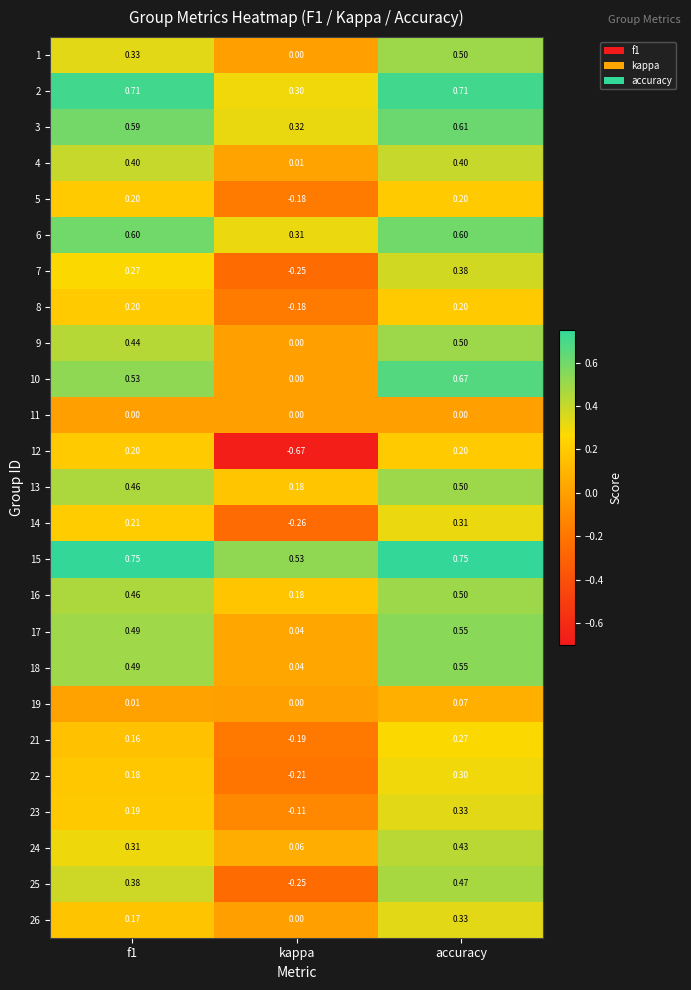

At which label does 17 reach its peak?

accuracy